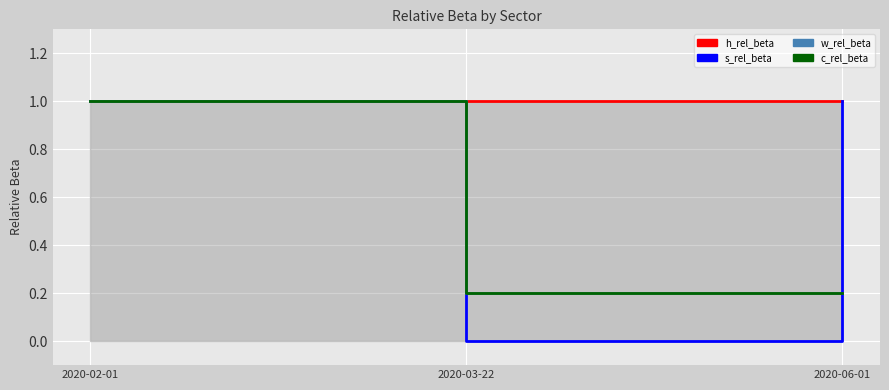

At which label does s_rel_beta reach its peak?

2020-02-01